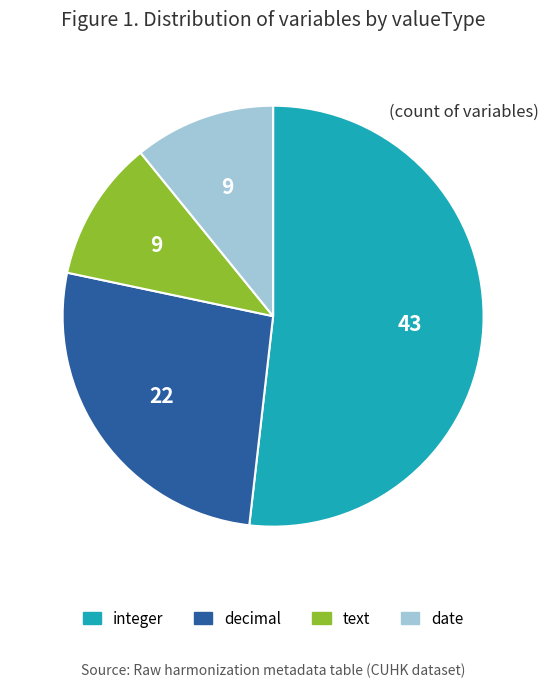

How many segments does this pie chart have?

4